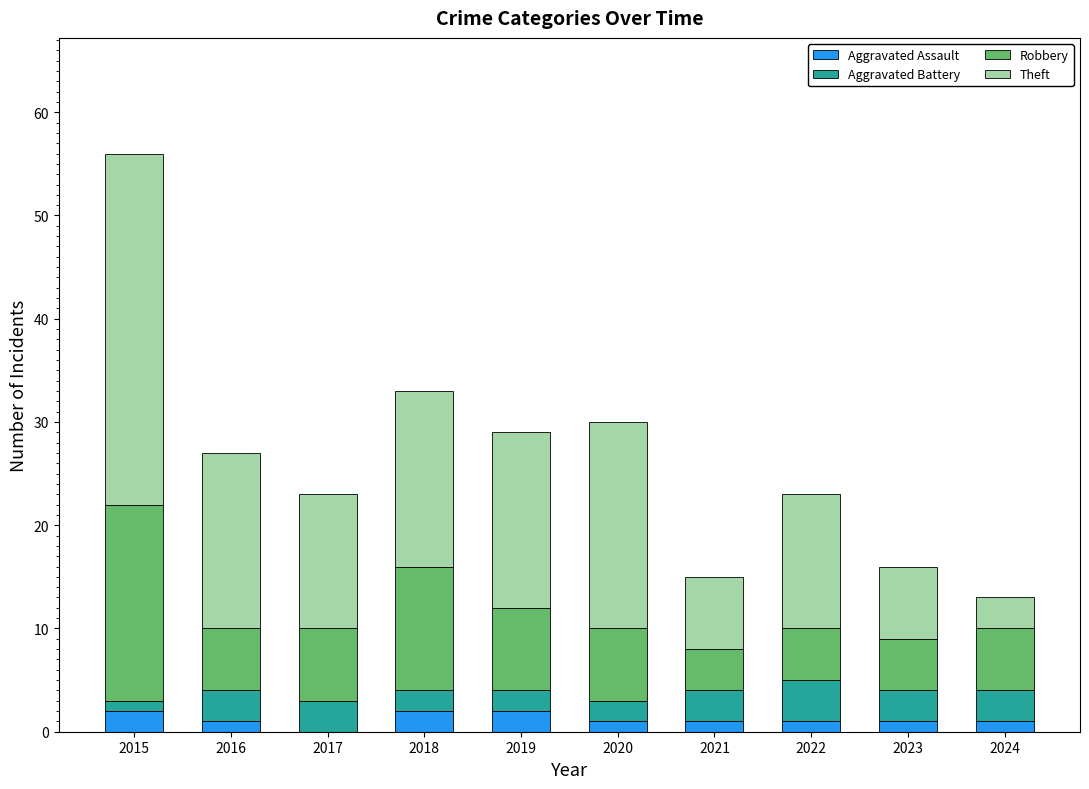

What are all the series names shown in the legend?

Aggravated Assault, Aggravated Battery, Robbery, Theft